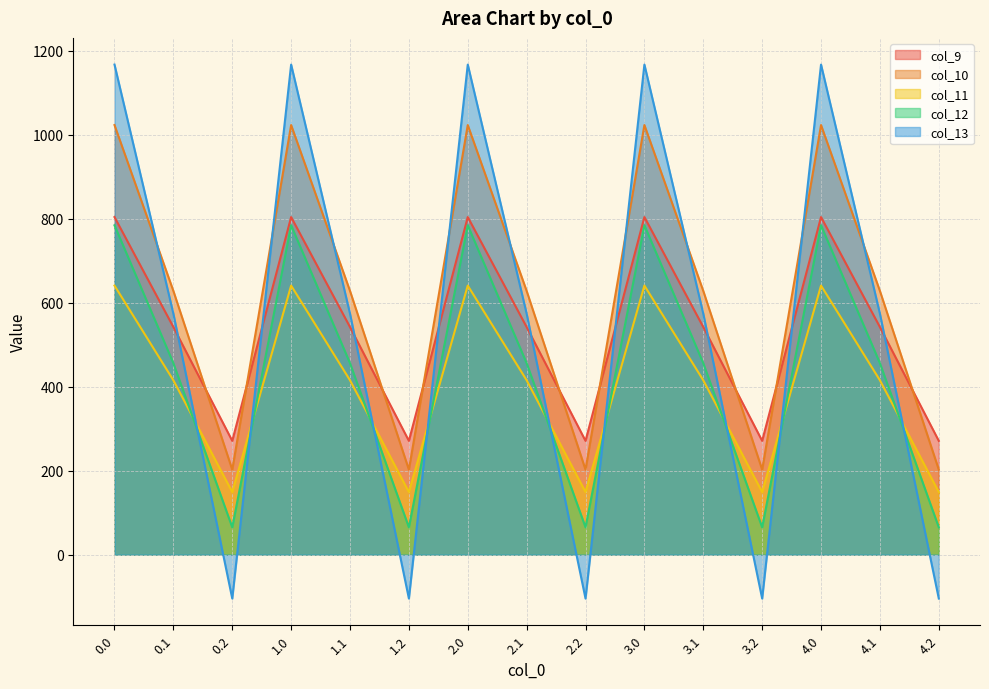

Rank the categories by col_13 value from lowest to highest.

0.2, 1.2, 2.2, 3.2, 4.2, 0.1, 1.1, 2.1, 3.1, 4.1, 0.0, 1.0, 2.0, 3.0, 4.0